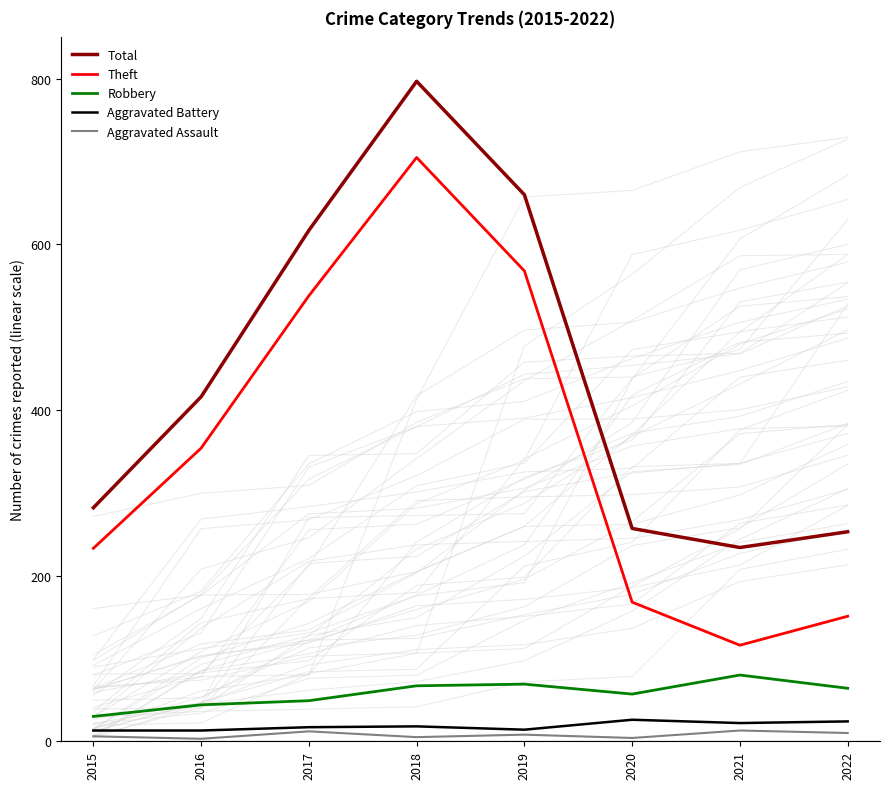

What is the sum of all Robbery values?

460